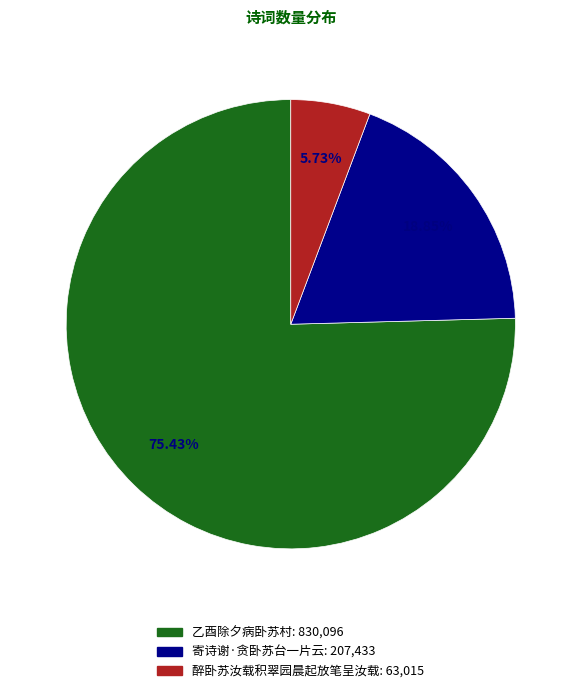

Which slice is the largest?

乙酉除夕病卧苏村